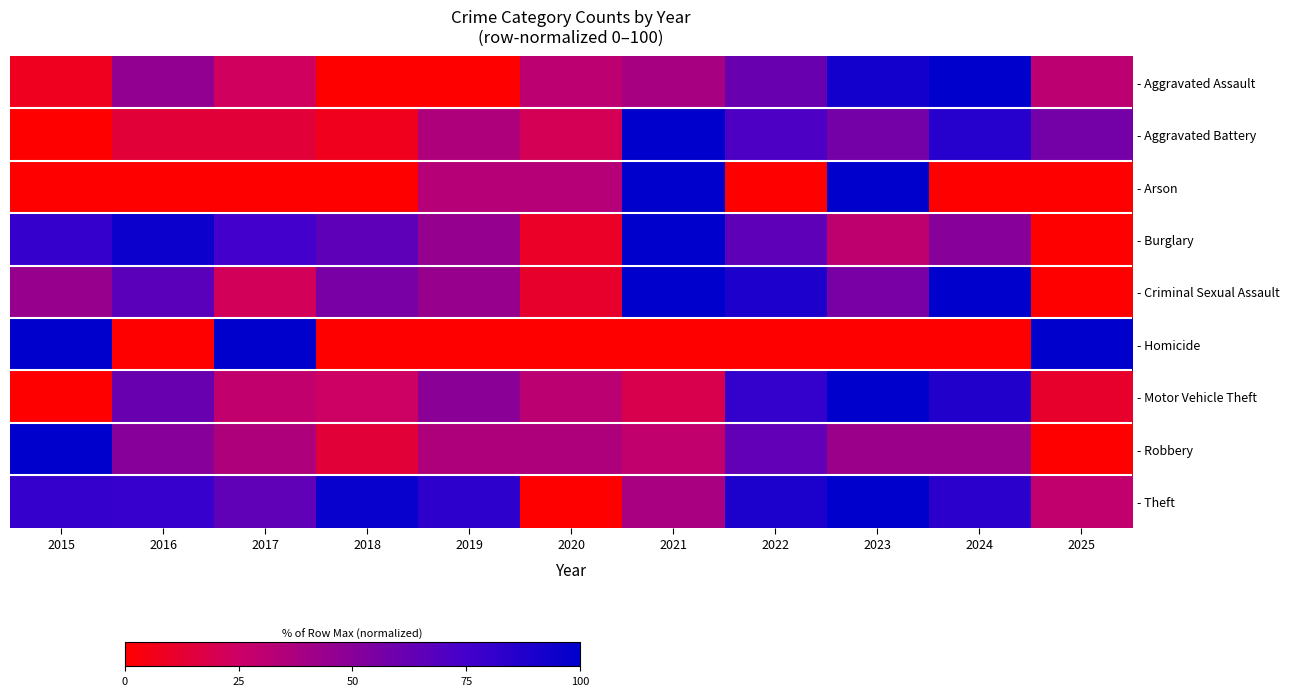

Reading left to right, transcribe all the data shown in this chart.

- Aggravated Assault: 2015=7.7	2016=46.2	2017=23.1	2018=0.0	2019=0.0	2020=30.8	2021=38.5	2022=61.5	2023=92.3	2024=100.0	2025=30.8
- Aggravated Battery: 2015=0.0	2016=14.3	2017=14.3	2018=7.1	2019=35.7	2020=21.4	2021=100.0	2022=71.4	2023=57.1	2024=85.7	2025=57.1
- Arson: 2015=0.0	2016=0.0	2017=0.0	2018=0.0	2019=33.3	2020=33.3	2021=100.0	2022=0.0	2023=100.0	2024=0.0	2025=0.0
- Burglary: 2015=80.0	2016=95.0	2017=75.0	2018=65.0	2019=45.0	2020=10.0	2021=100.0	2022=65.0	2023=30.0	2024=50.0	2025=0.0
- Criminal Sexual Assault: 2015=44.4	2016=66.7	2017=22.2	2018=55.6	2019=44.4	2020=11.1	2021=100.0	2022=88.9	2023=55.6	2024=100.0	2025=0.0
- Homicide: 2015=100.0	2016=0.0	2017=100.0	2018=0.0	2019=0.0	2020=0.0	2021=0.0	2022=0.0	2023=0.0	2024=0.0	2025=100.0
- Motor Vehicle Theft: 2015=0.0	2016=61.1	2017=28.9	2018=24.4	2019=48.9	2020=31.1	2021=18.9	2022=81.1	2023=100.0	2024=87.8	2025=11.1
- Robbery: 2015=100.0	2016=50.0	2017=35.7	2018=14.3	2019=35.7	2020=35.7	2021=28.6	2022=64.3	2023=42.9	2024=42.9	2025=0.0
- Theft: 2015=79.9	2016=79.2	2017=64.6	2018=96.5	2019=82.6	2020=0.0	2021=38.2	2022=89.2	2023=100.0	2024=83.7	2025=29.2